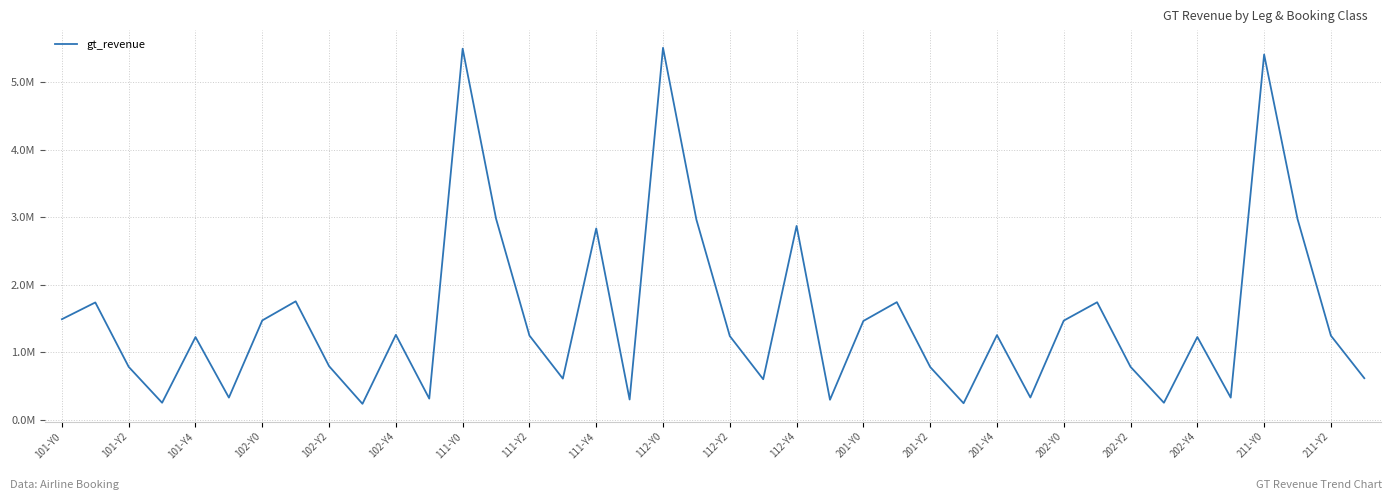

True or false: there are more than 1 points higher than both neighbors.

True